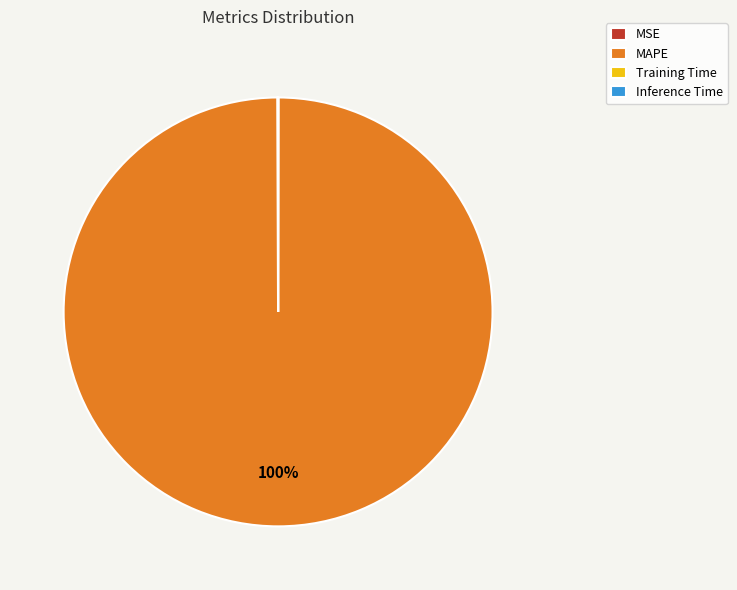

Which category has the biggest portion of the pie?

MAPE